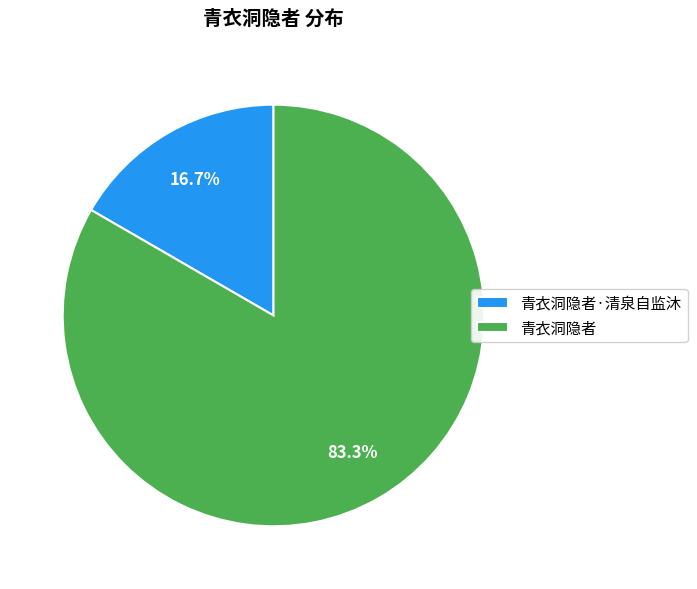

Is there any slice that represents more than half of the pie?

Yes